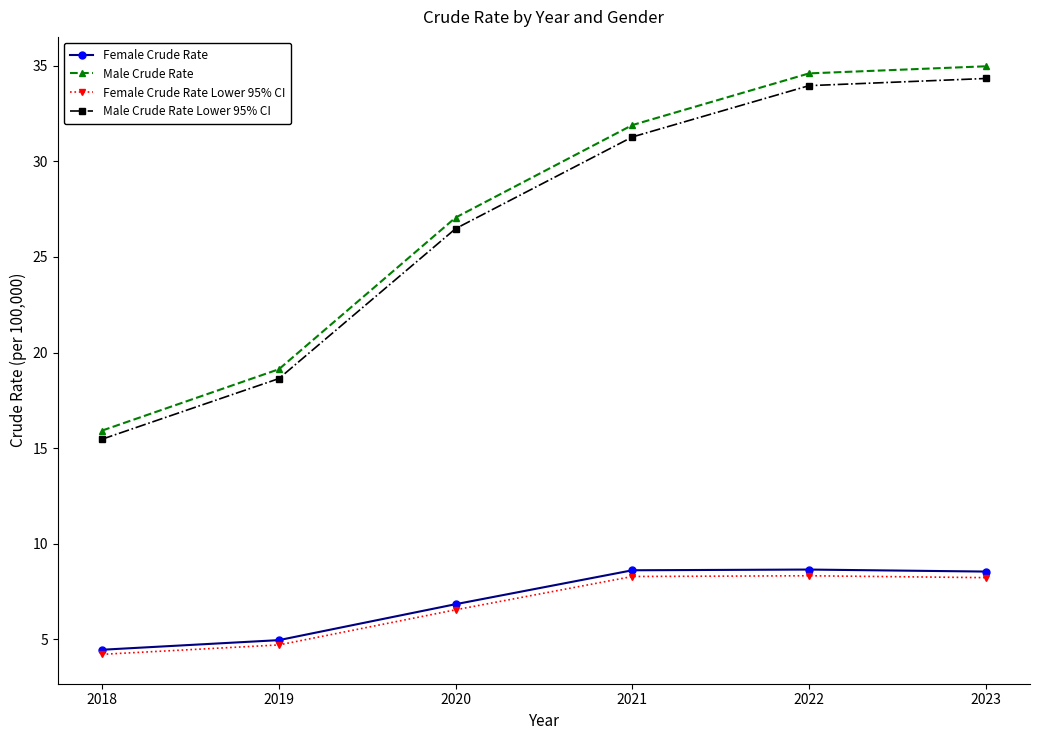

List the labels in order of Male Crude Rate value, smallest first.

2018, 2019, 2020, 2021, 2022, 2023